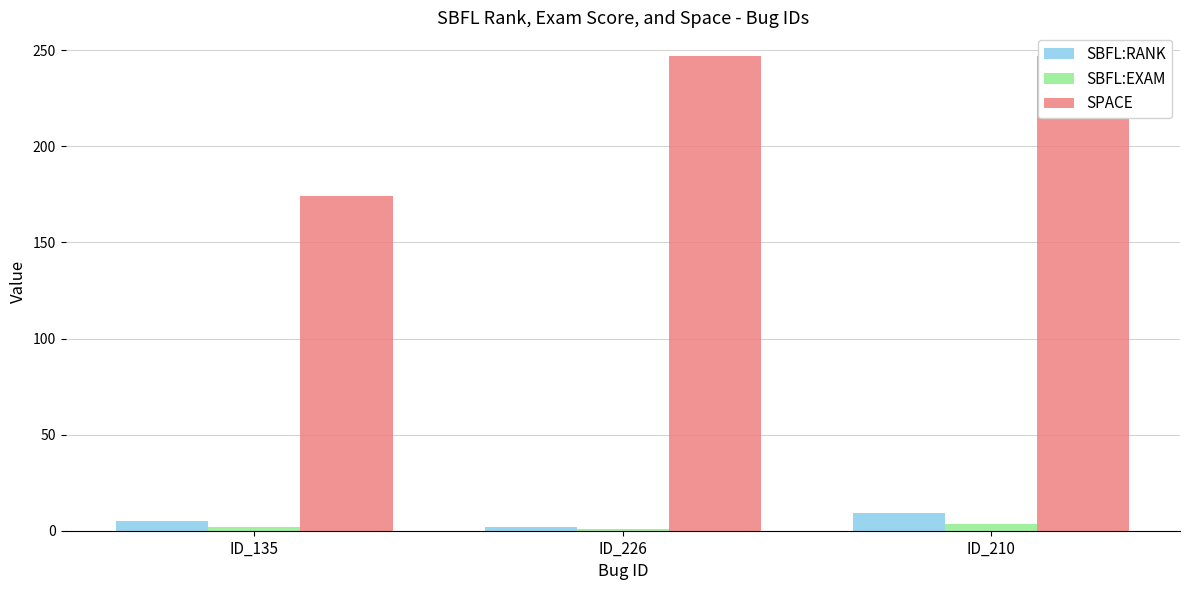

How many SPACE values are between 174 and 247?

3